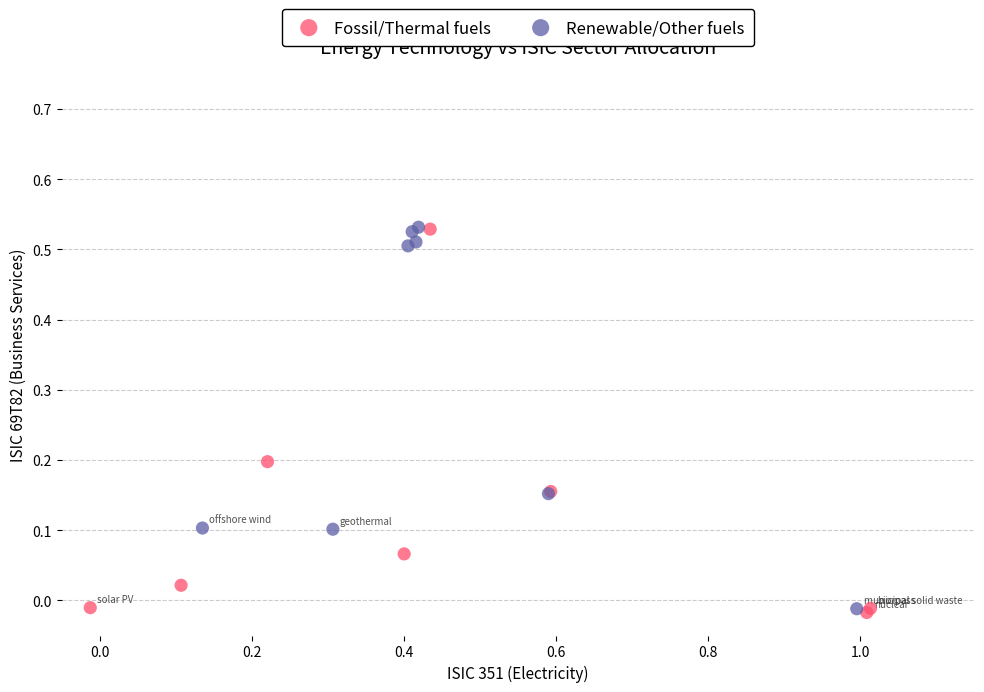

What are all the series names shown in the legend?

Fossil/Thermal fuels, Renewable/Other fuels